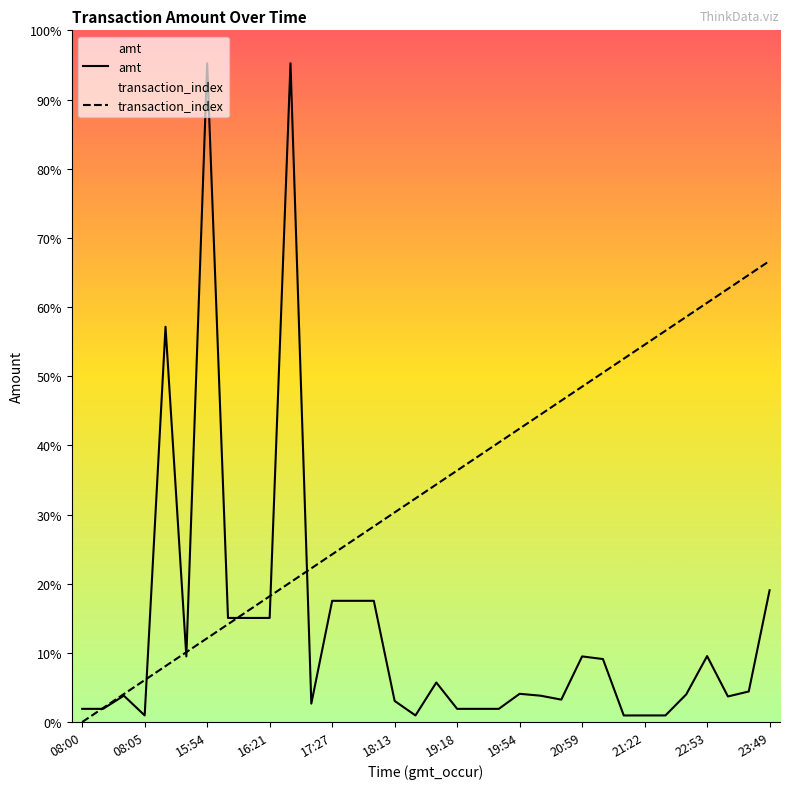

Where does the amt series first go above 2142?

14:51